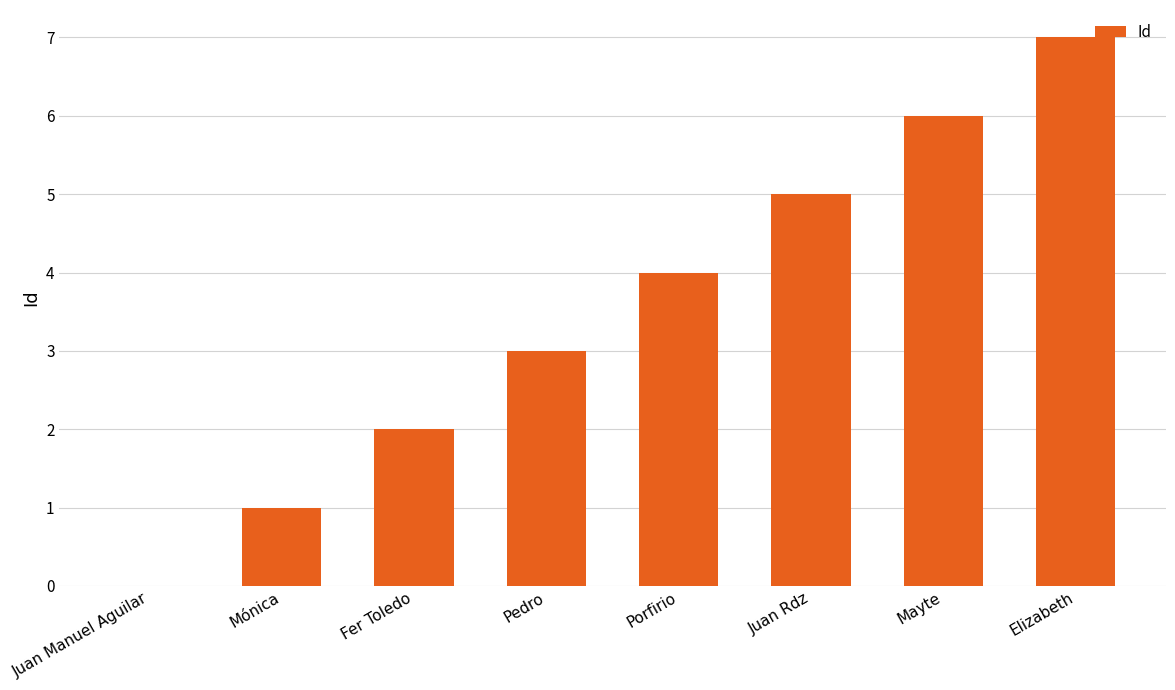

Reading left to right, what are all the values shown in this chart?

Juan Manuel Aguilar=0	Mónica=1	Fer Toledo=2	Pedro=3	Porfirio=4	Juan Rdz=5	Mayte=6	Elizabeth=7